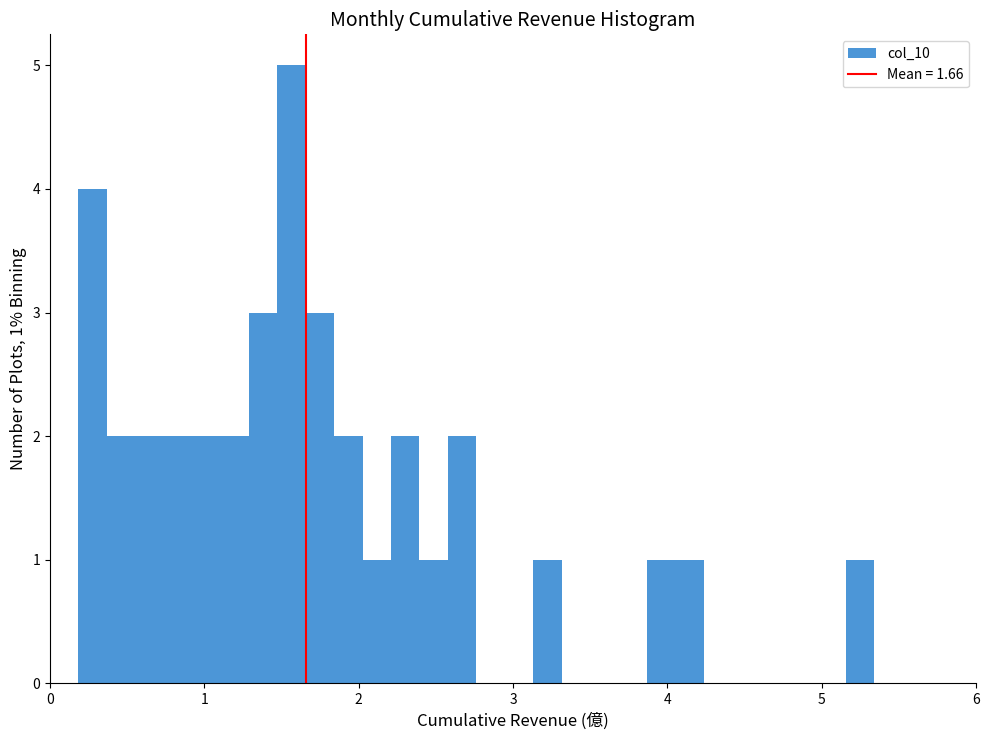

Read against the x-axis, roughly where is the centre of the tallest bar?

1.6